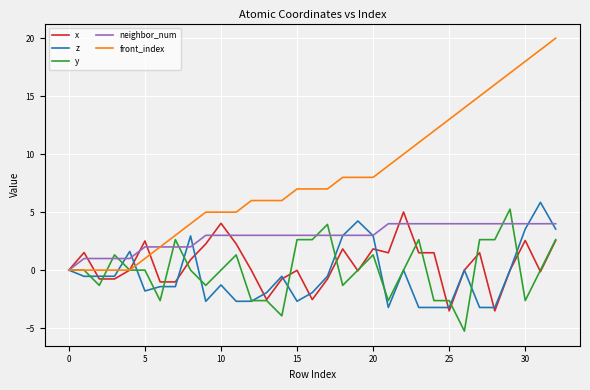

Which series has the largest range (max minus min)?

front_index